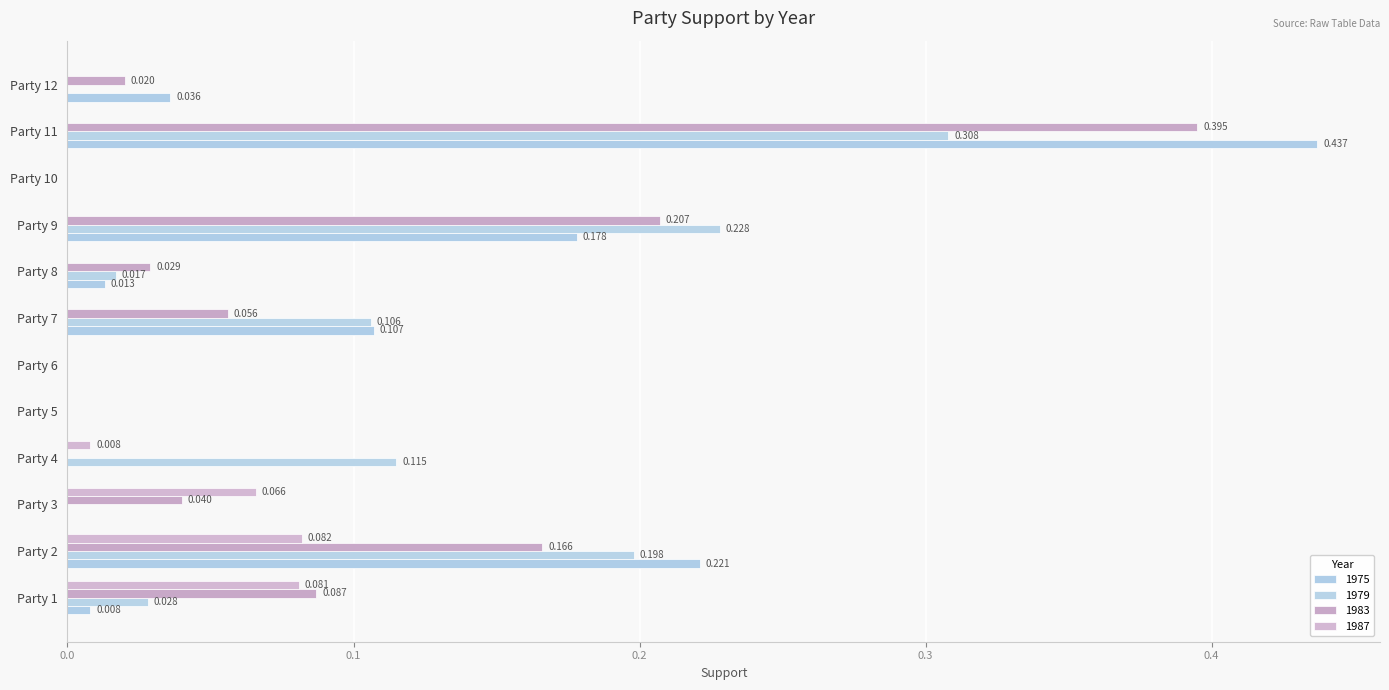

Reading left to right, list all the values displayed in this chart.

1975: 0.0	0.2	0.0	0.0	0.0	0.0	0.1	0.0	0.2	0.0	0.4	0.0
1979: 0.0	0.2	0.0	0.1	0.0	0.0	0.1	0.0	0.2	0.0	0.3	0.0
1983: 0.1	0.2	0.0	0.0	0.0	0.0	0.1	0.0	0.2	0.0	0.4	0.0
1987: 0.1	0.1	0.1	0.0	0.0	0.0	0.0	0.0	0.0	0.0	0.0	0.0